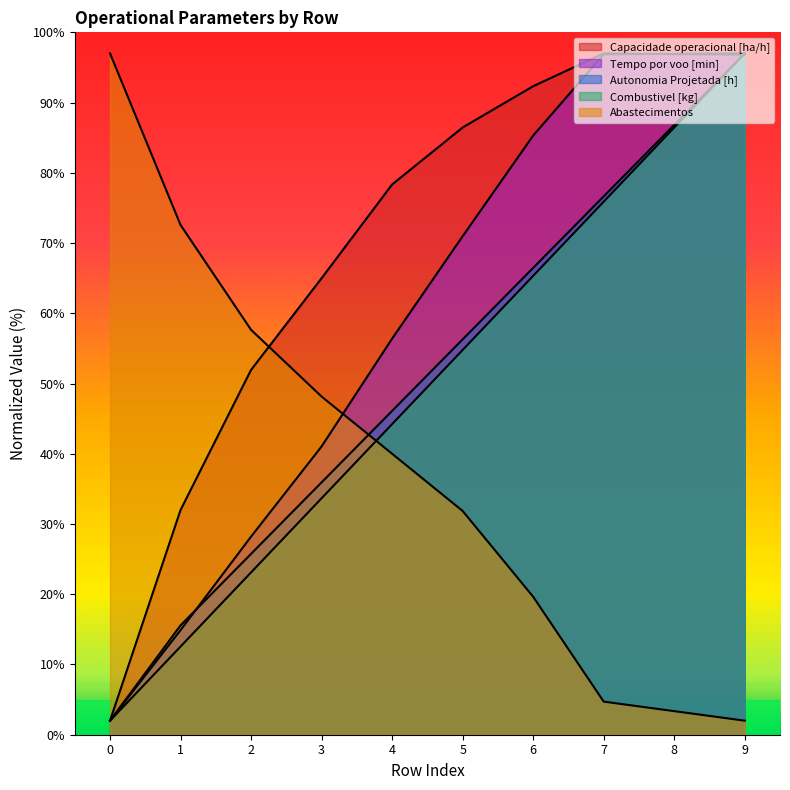

How many distinct data groups are displayed?

5